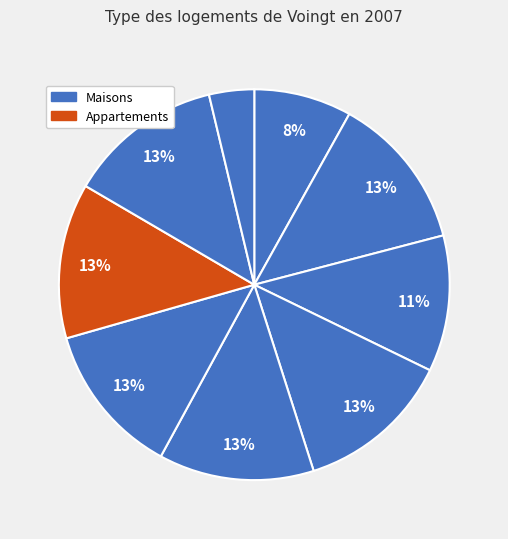

How many slices are in this pie chart?

9